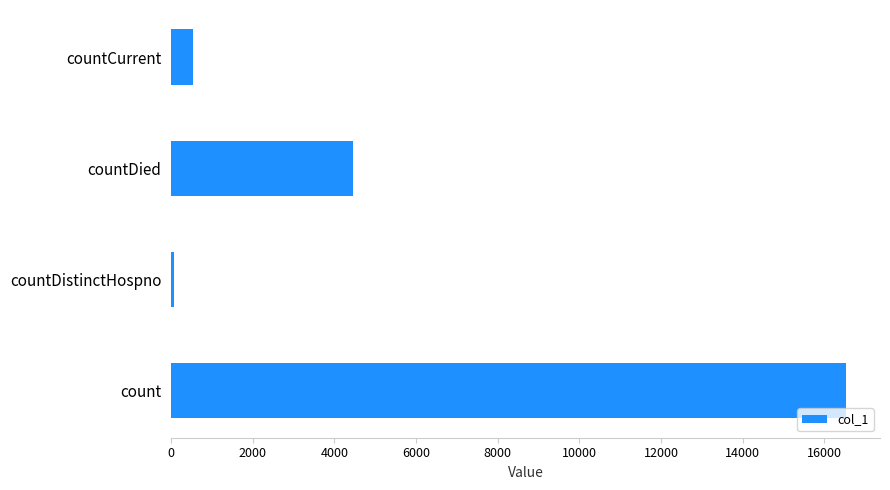

Does the chart contain any negative values?

No